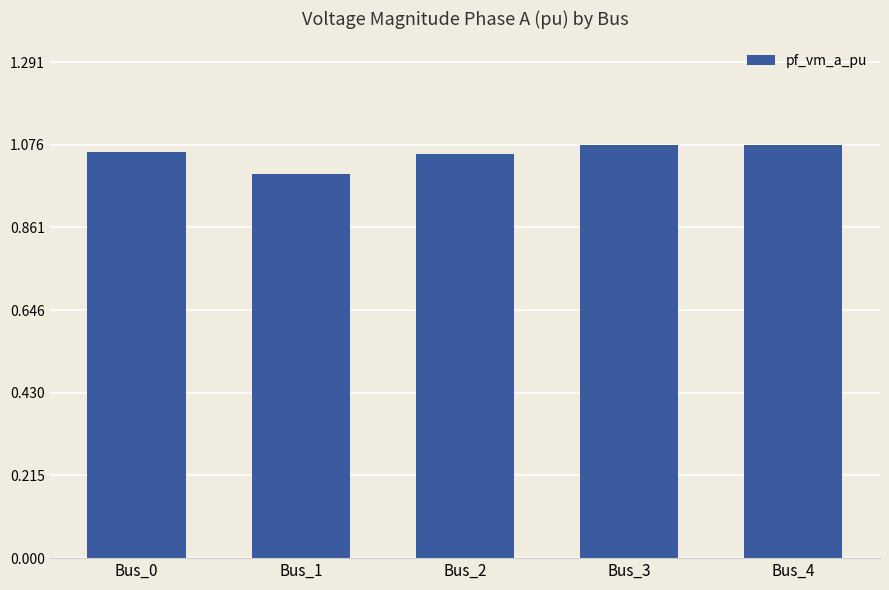

What is the sum of all values?

5.3